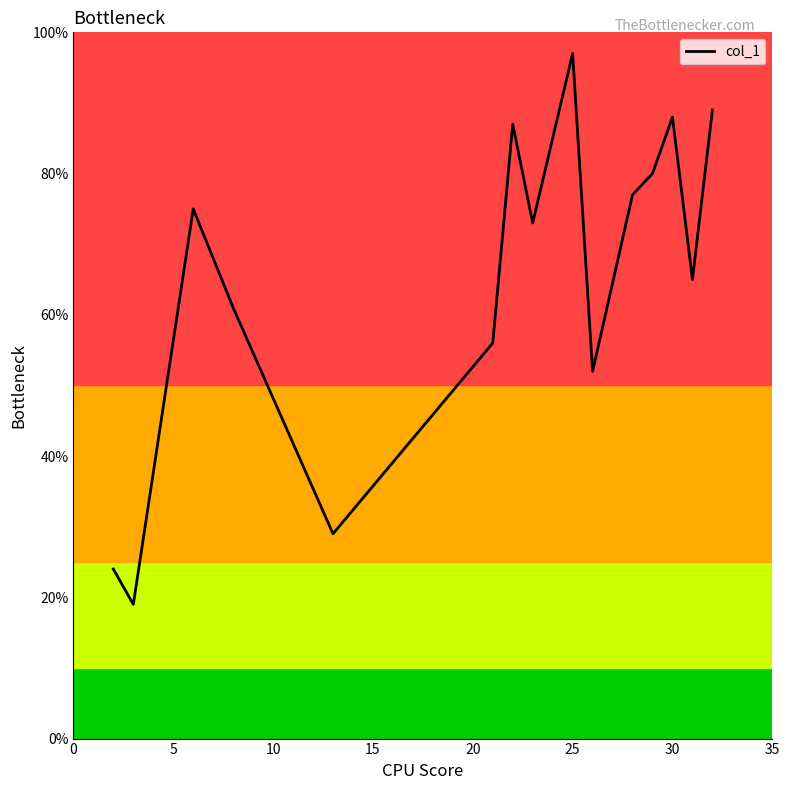

What is the difference between the maximum and minimum values?

78